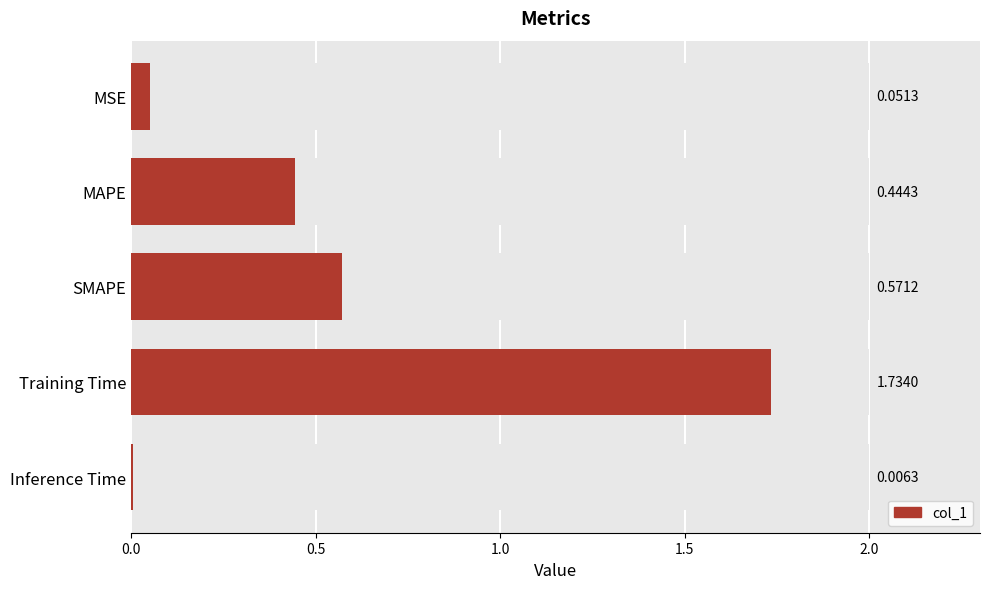

Which has a higher value, MSE or SMAPE?

SMAPE